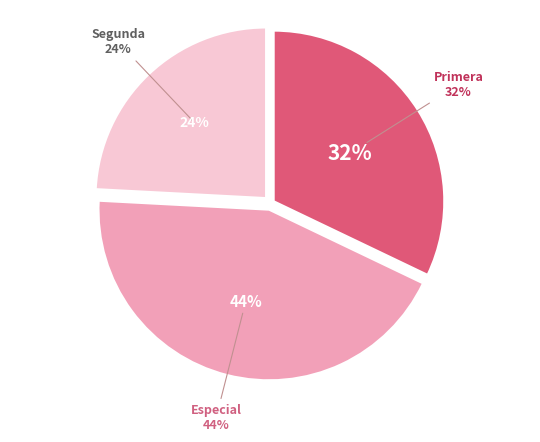

Do 3 and 4 together represent more than half of the pie?

No